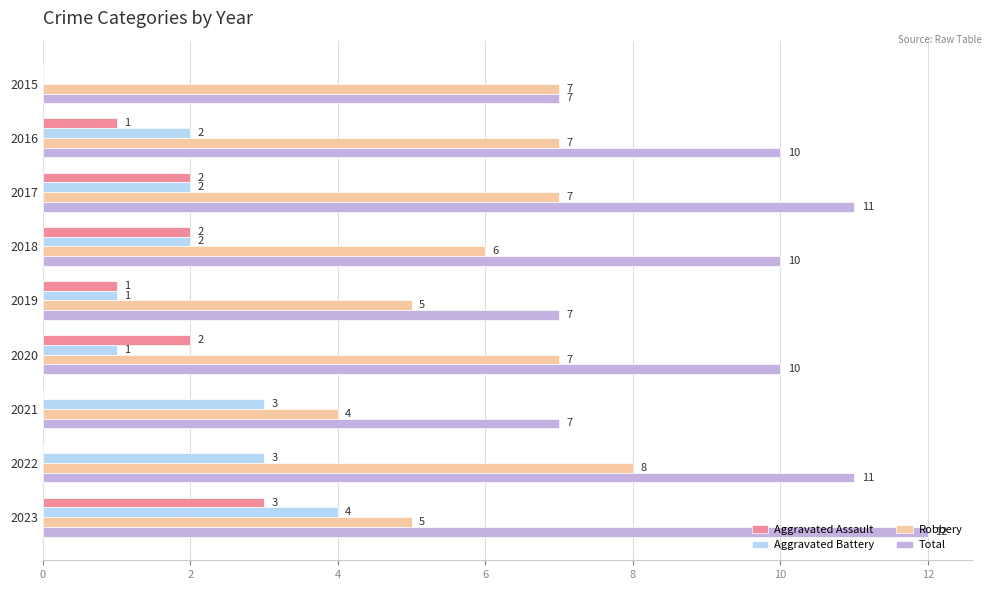

Which category has the highest value across all series?

2023